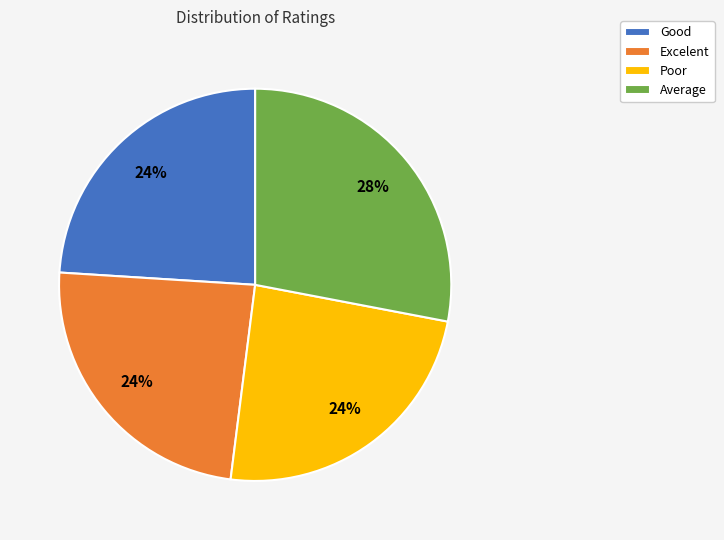

What percentage is the Poor slice, to the nearest percent?

24%